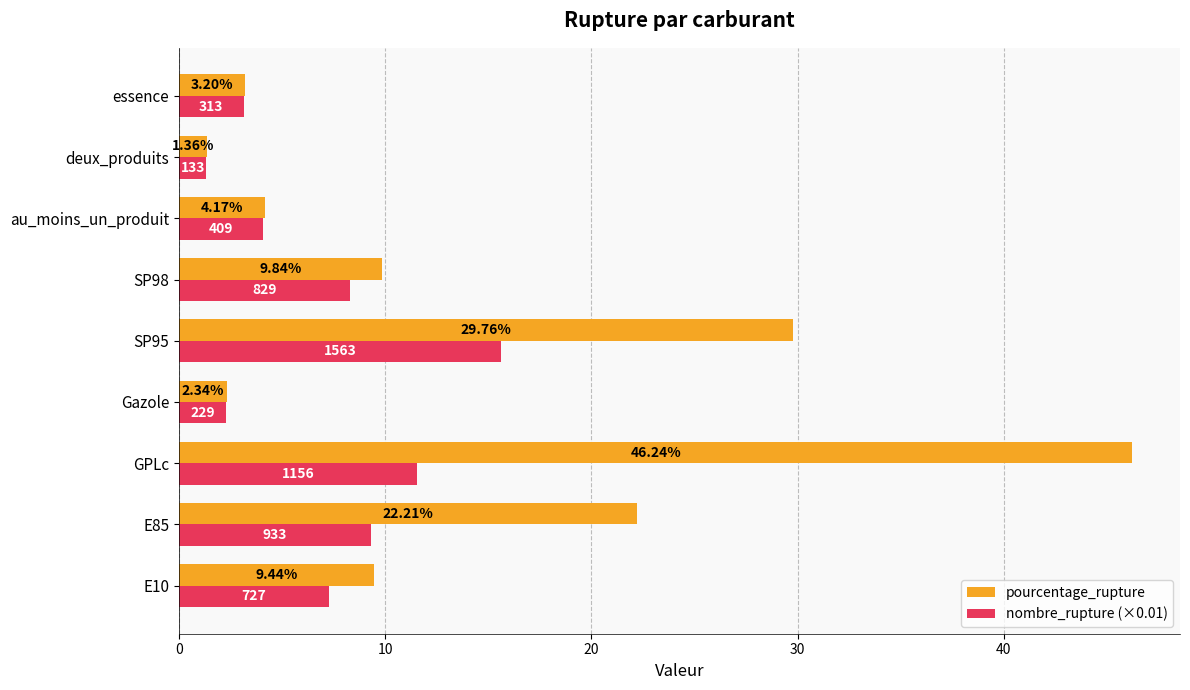

Which series has the largest range (max minus min)?

pourcentage_rupture